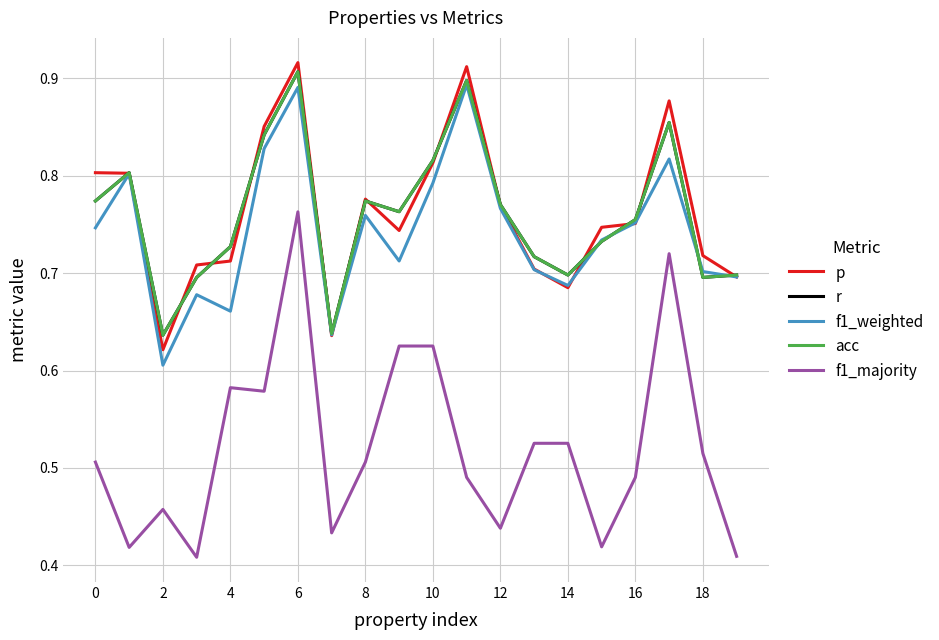

Which category has the lowest value in the p series?

2